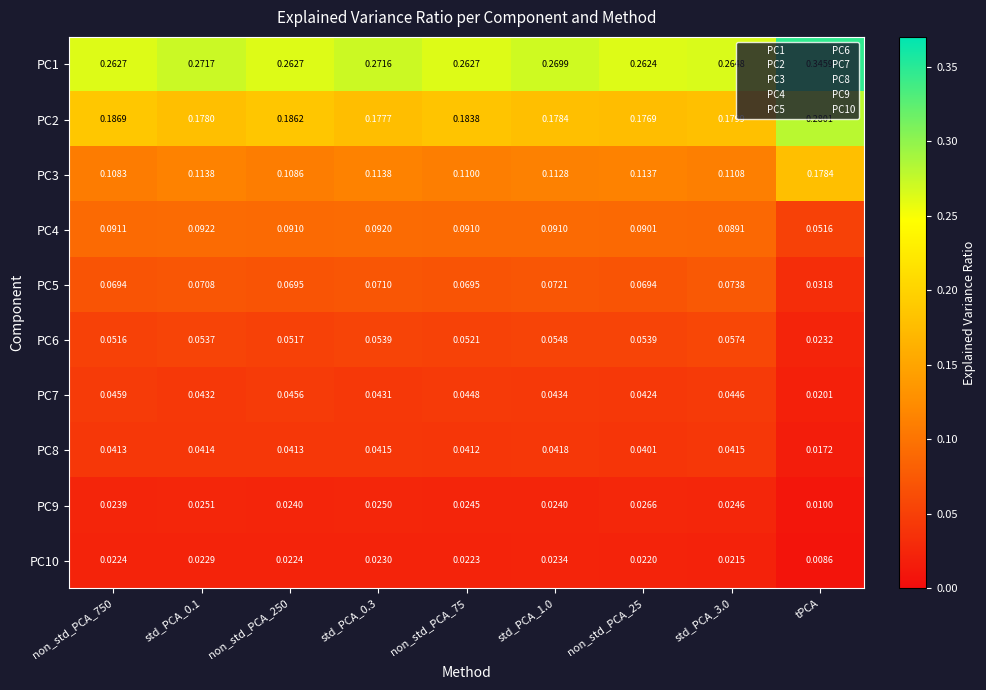

Which label corresponds to the smallest value in the chart?

tPCA